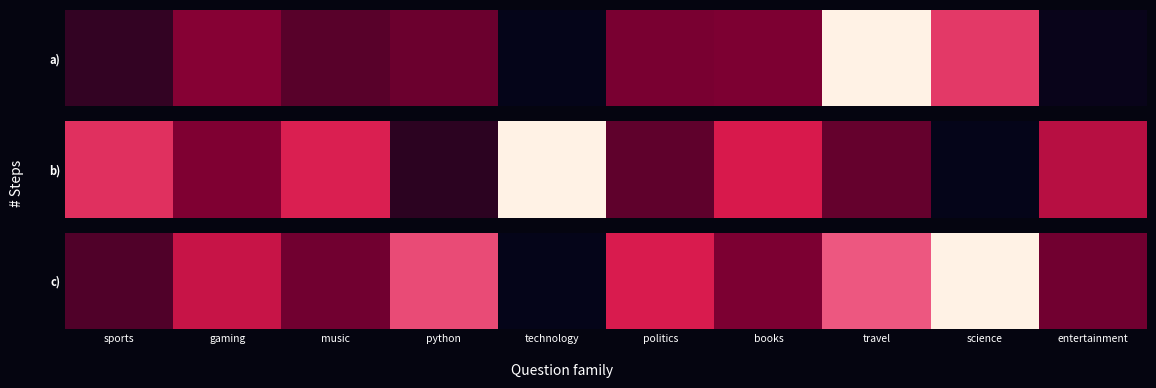

List the labels in order of value, smallest first.

technology, sports, music, entertainment, books, gaming, politics, python, travel, science